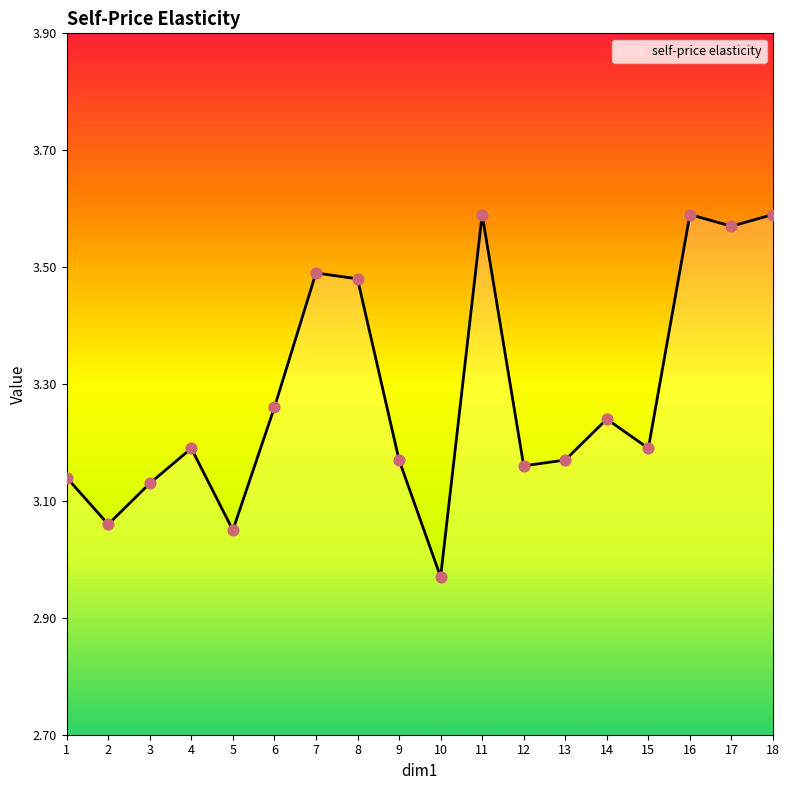

Between 14 and 12, which is larger?

14